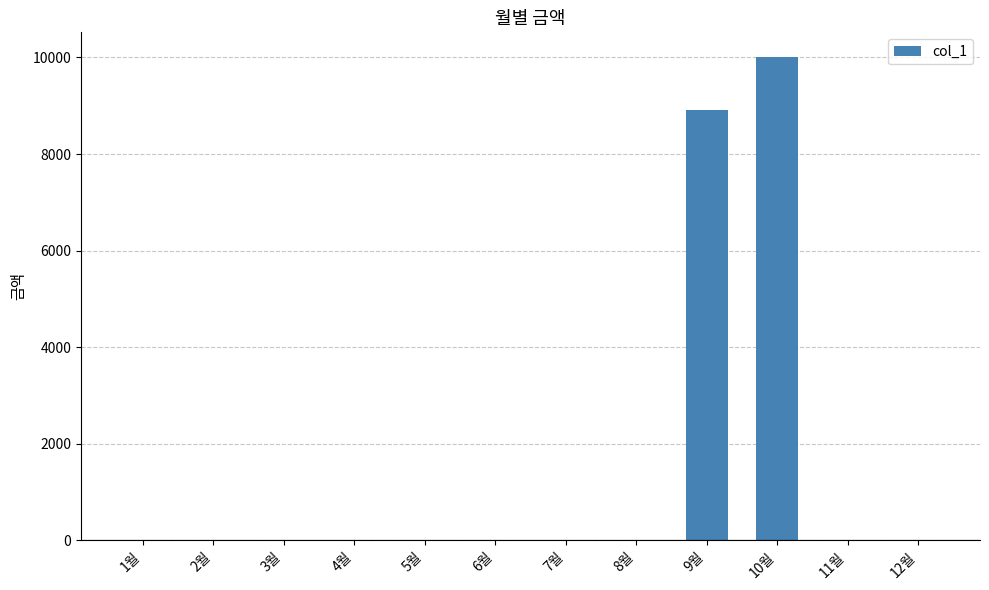

What is the sum of all values?

18940